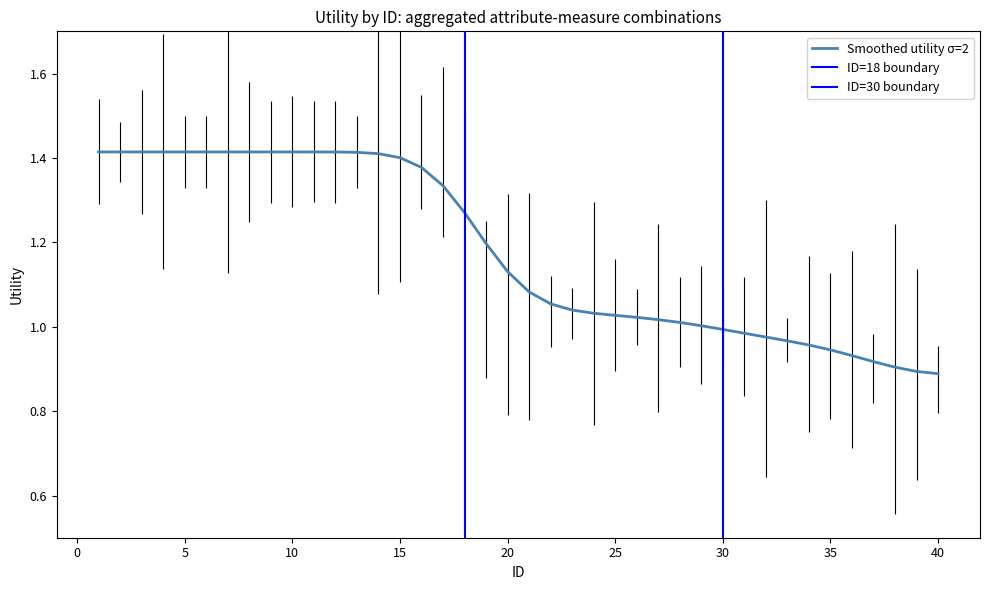

The value of Smoothed utility σ=2 at 40 is 0.3. True or false?

False